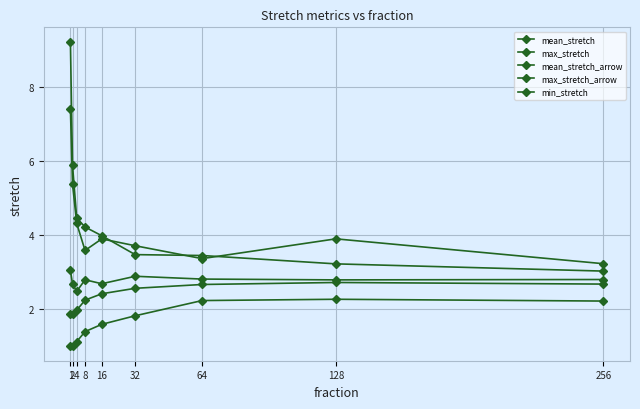

True or false: min_stretch has more than 0 interior local peaks.

True